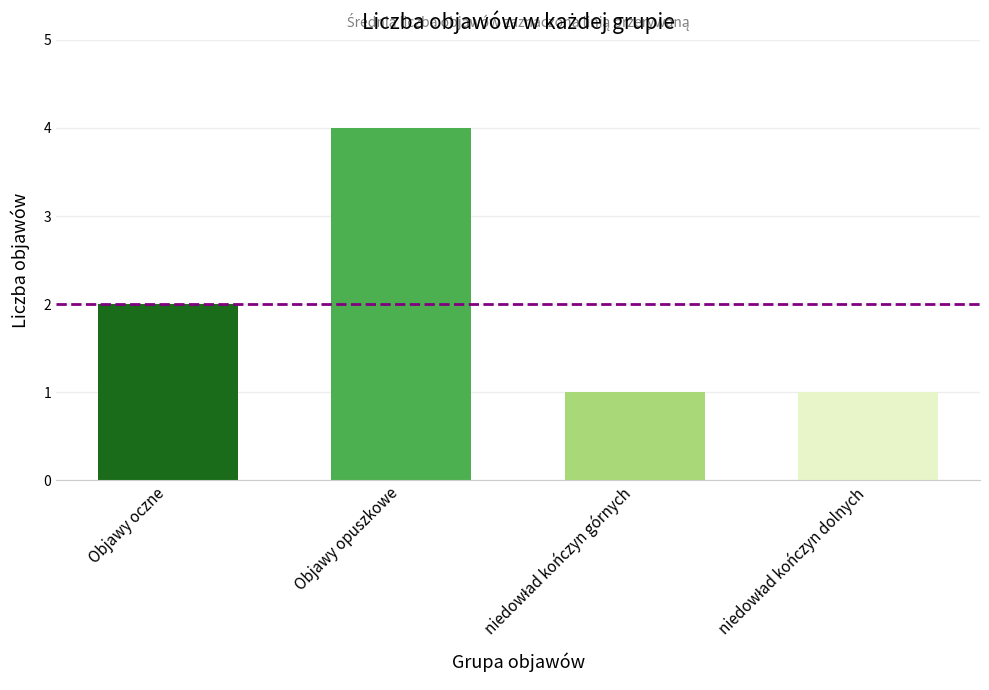

What is the change in value from Objawy oczne to Objawy opuszkowe?

+2